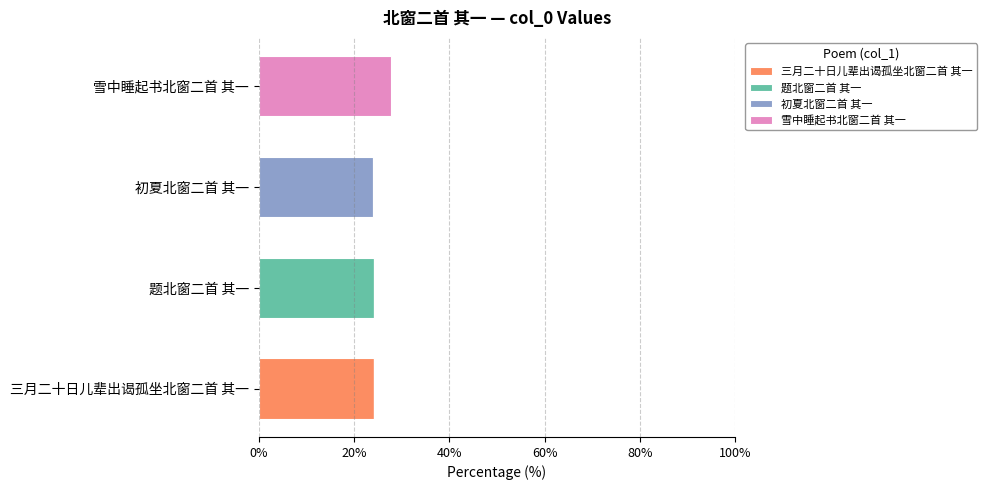

What is the total value across all series at 初夏北窗二首 其一?

24.0